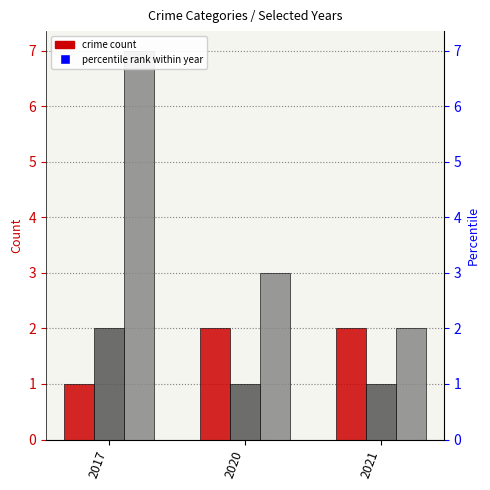

At which category is the sum across all series the highest?

2017